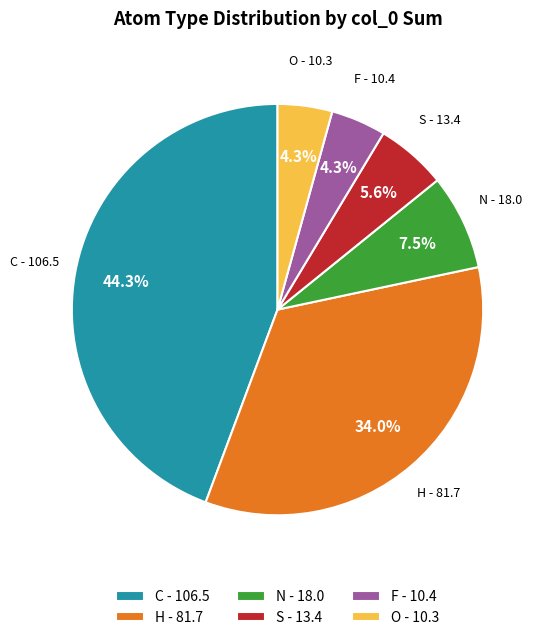

Does any single category account for the majority?

No